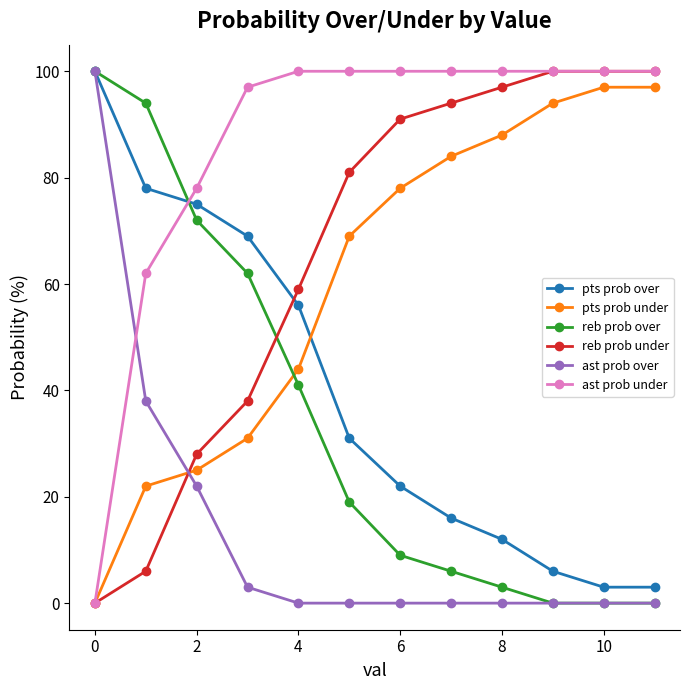

How many data points in reb prob under are less than 91?

6